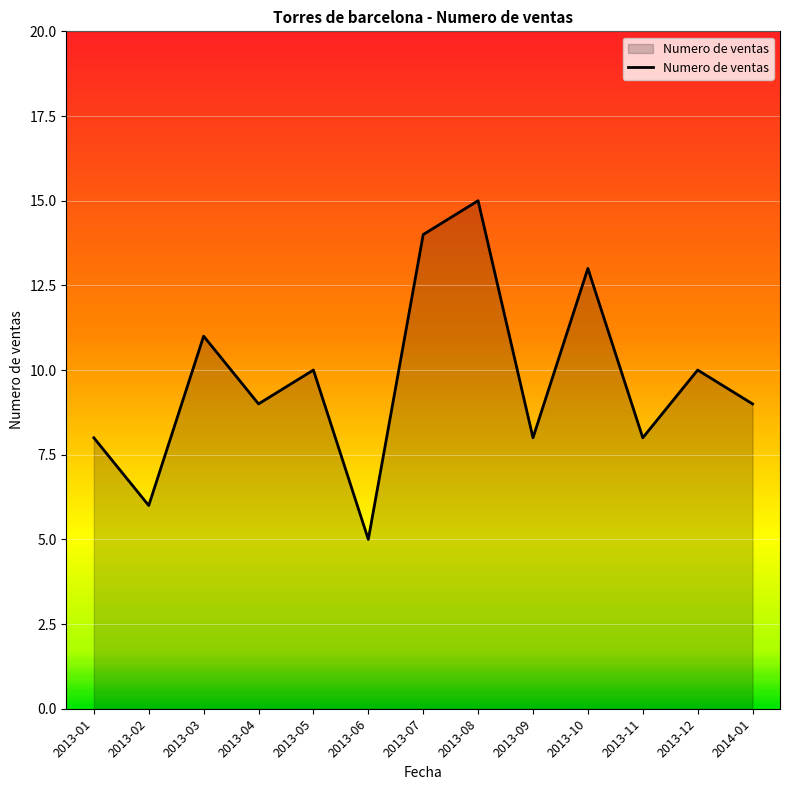

Reading left to right, list all the values displayed in this chart.

2013-01=8	2013-02=6	2013-03=11	2013-04=9	2013-05=10	2013-06=5	2013-07=14	2013-08=15	2013-09=8	2013-10=13	2013-11=8	2013-12=10	2014-01=9